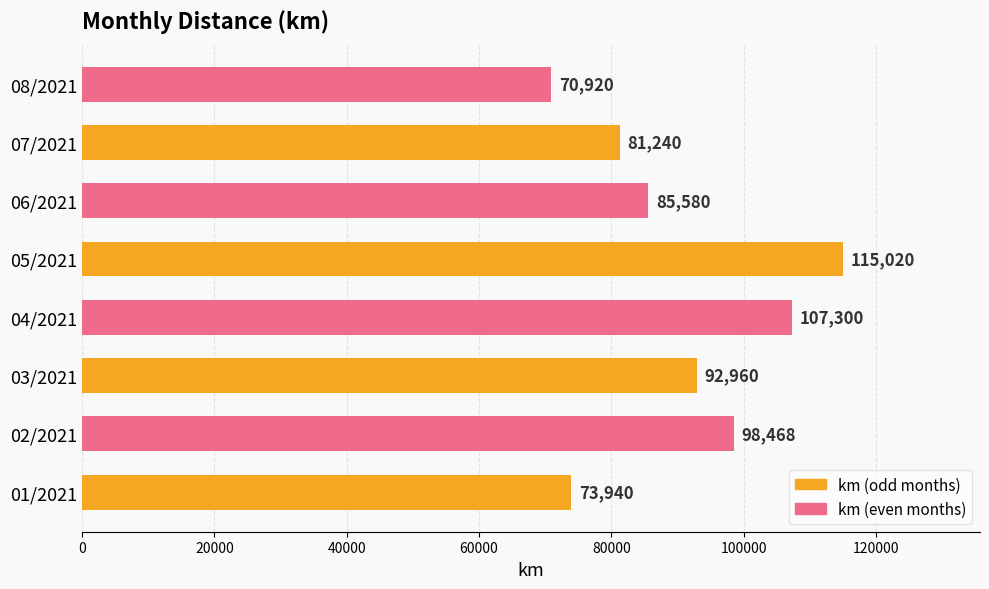

List the labels in order of value, largest first.

05/2021, 04/2021, 02/2021, 03/2021, 06/2021, 07/2021, 01/2021, 08/2021